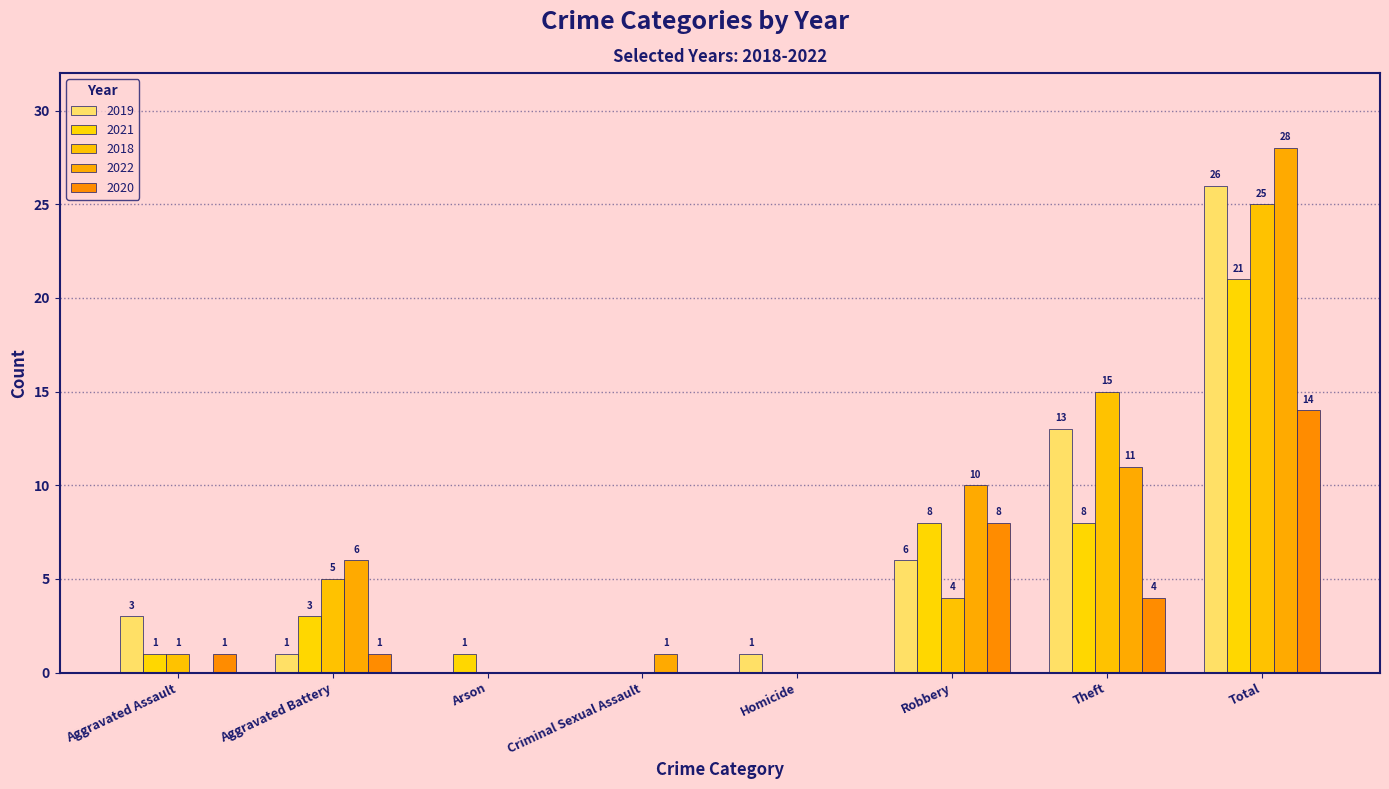

How many groups of bars are there?

8